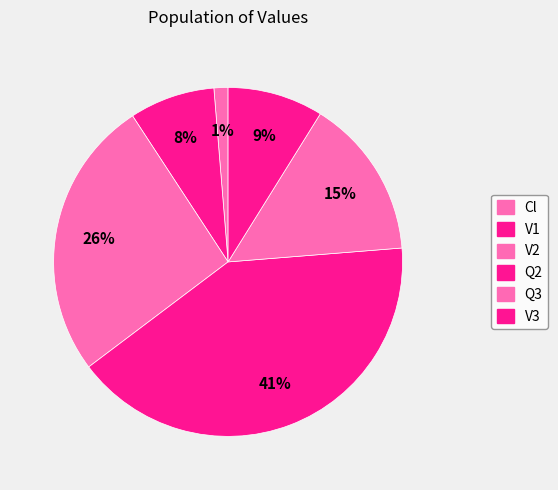

To the nearest percent, what is the difference between the largest and smallest slice percentages?

40%